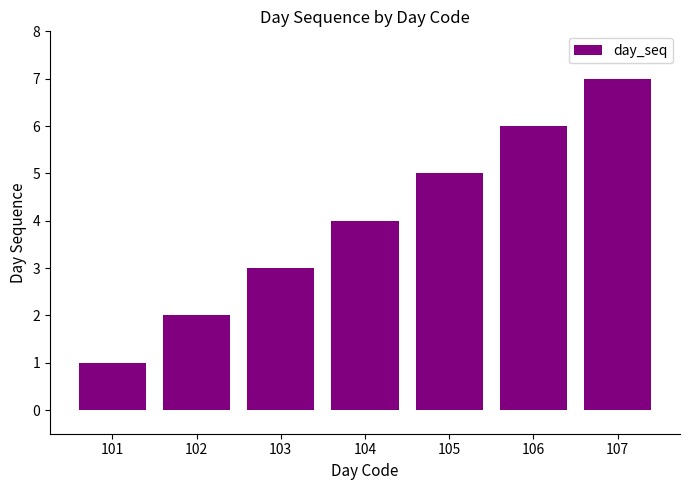

At which label is the value closest to 4?

104